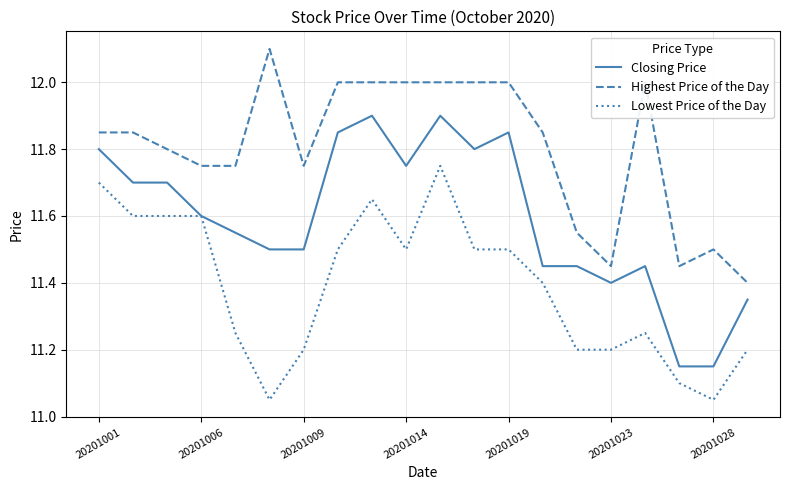

Which series has the largest total across all categories?

Highest Price of the Day